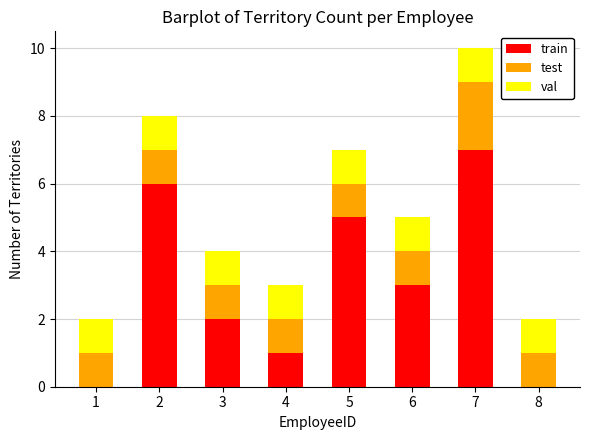

How many series are shown in this chart?

3